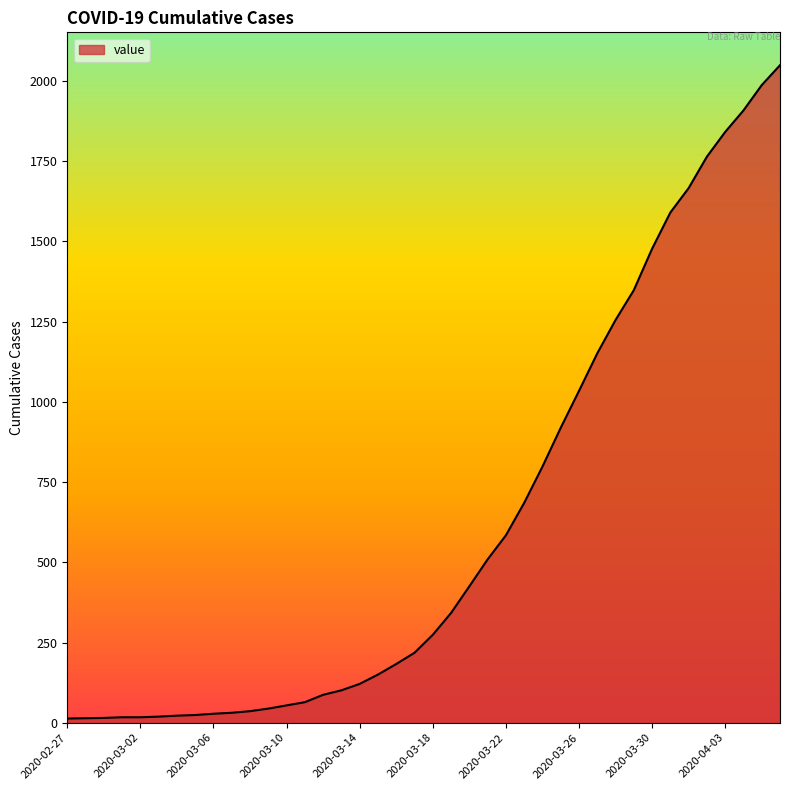

What is the greatest value displayed?

2049